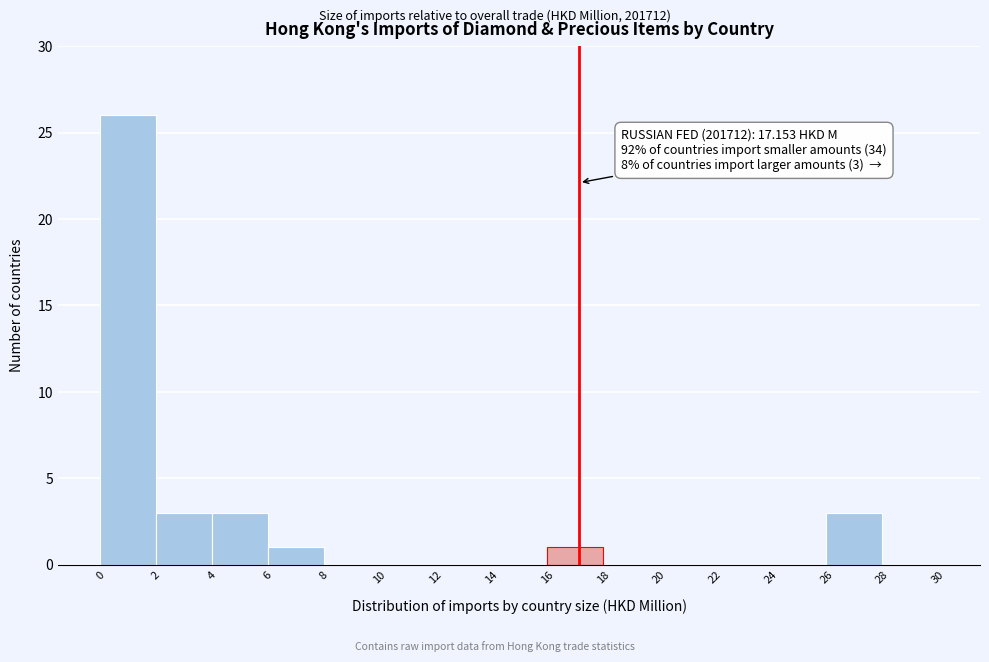

Which range on the x-axis has the tallest bar?

0 to 2